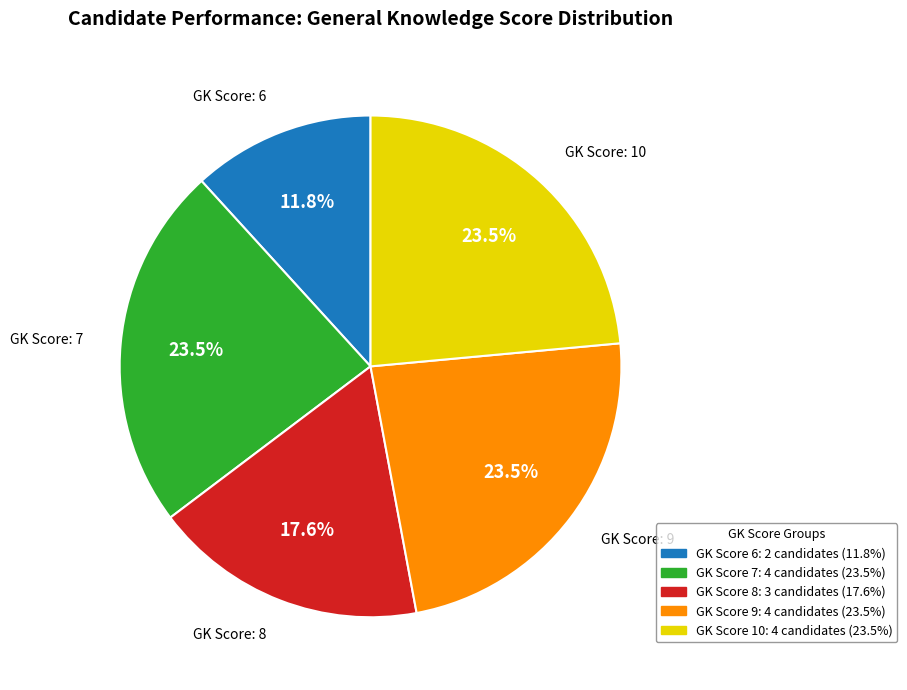

How many slices are in this pie chart?

5